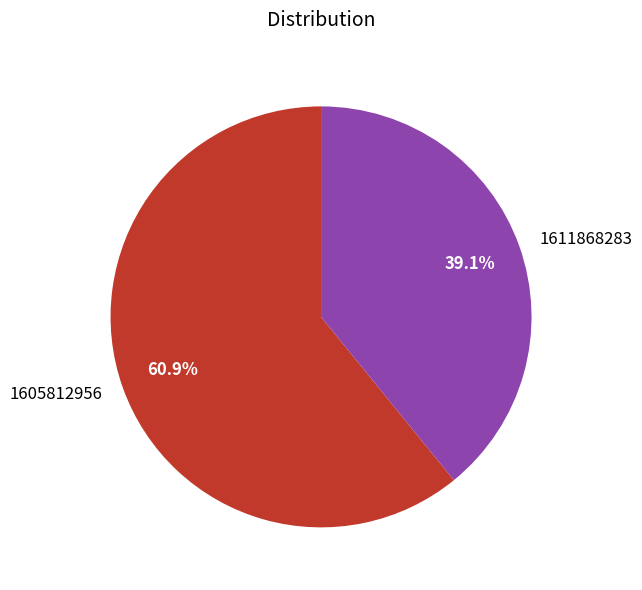

Does any single category account for the majority?

Yes